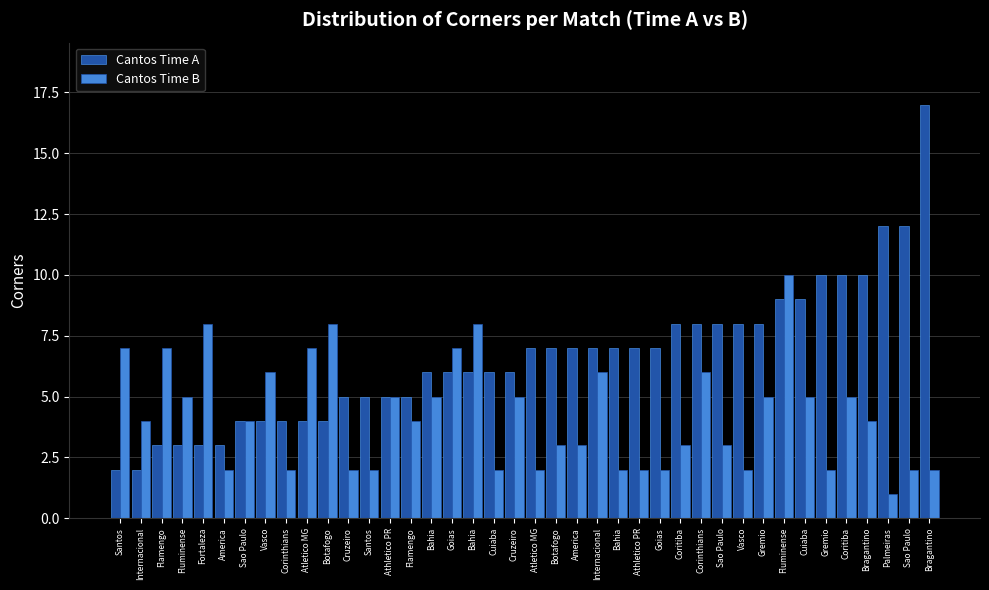

How many values in the Cantos Time A series are below 7?

20